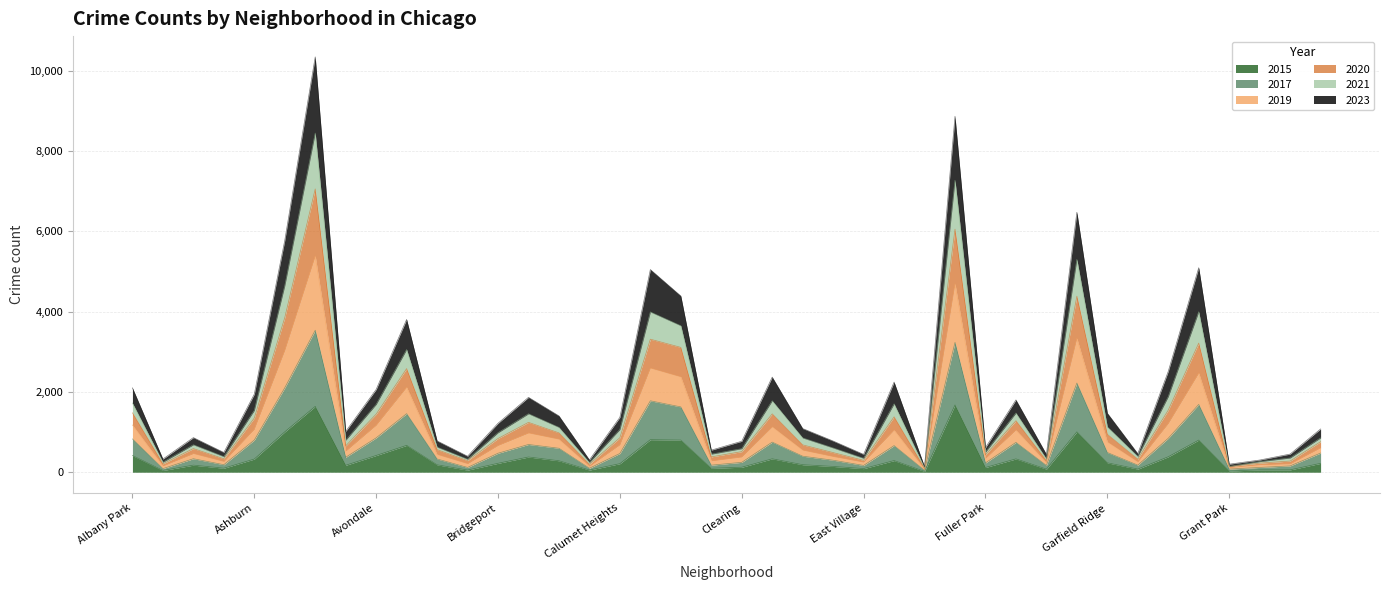

What is the difference between the maximum and minimum values in the 2015 series?

1656